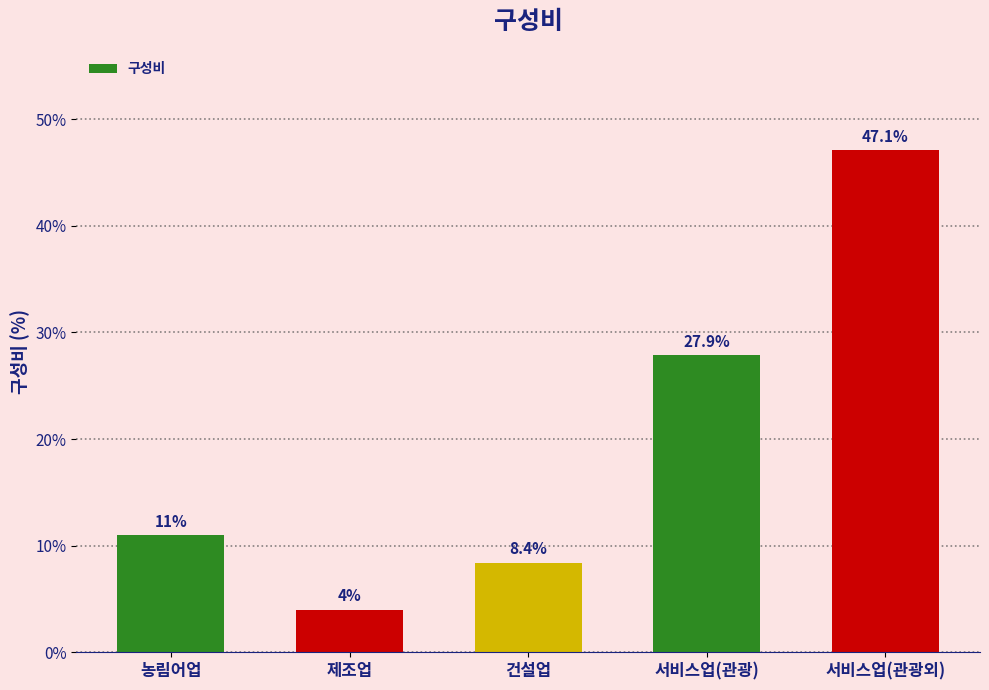

What is the difference between the maximum and minimum values?

43.1